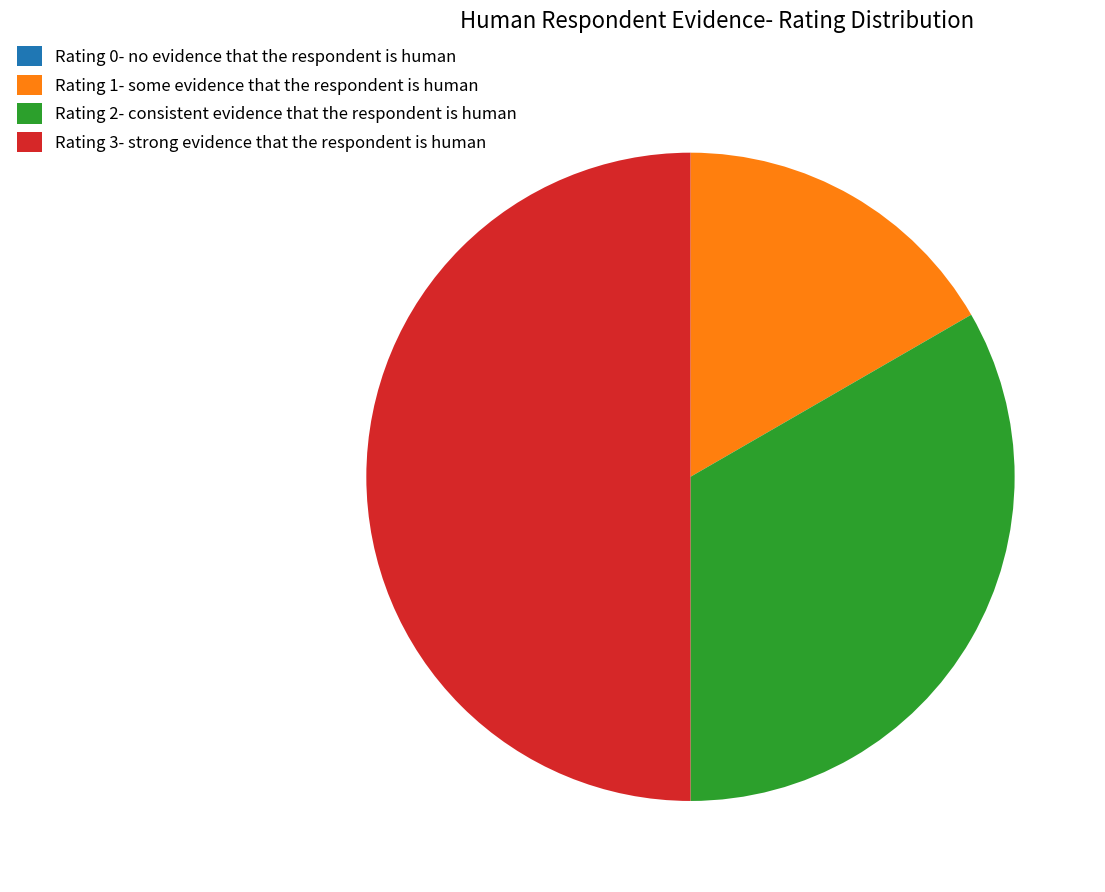

Which slice is the largest?

Rating 3- strong evidence that the respondent is human